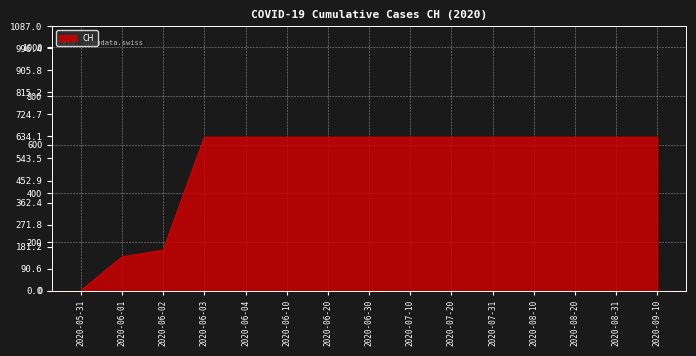

The value at 2020-08-31 is 932. True or false?

False